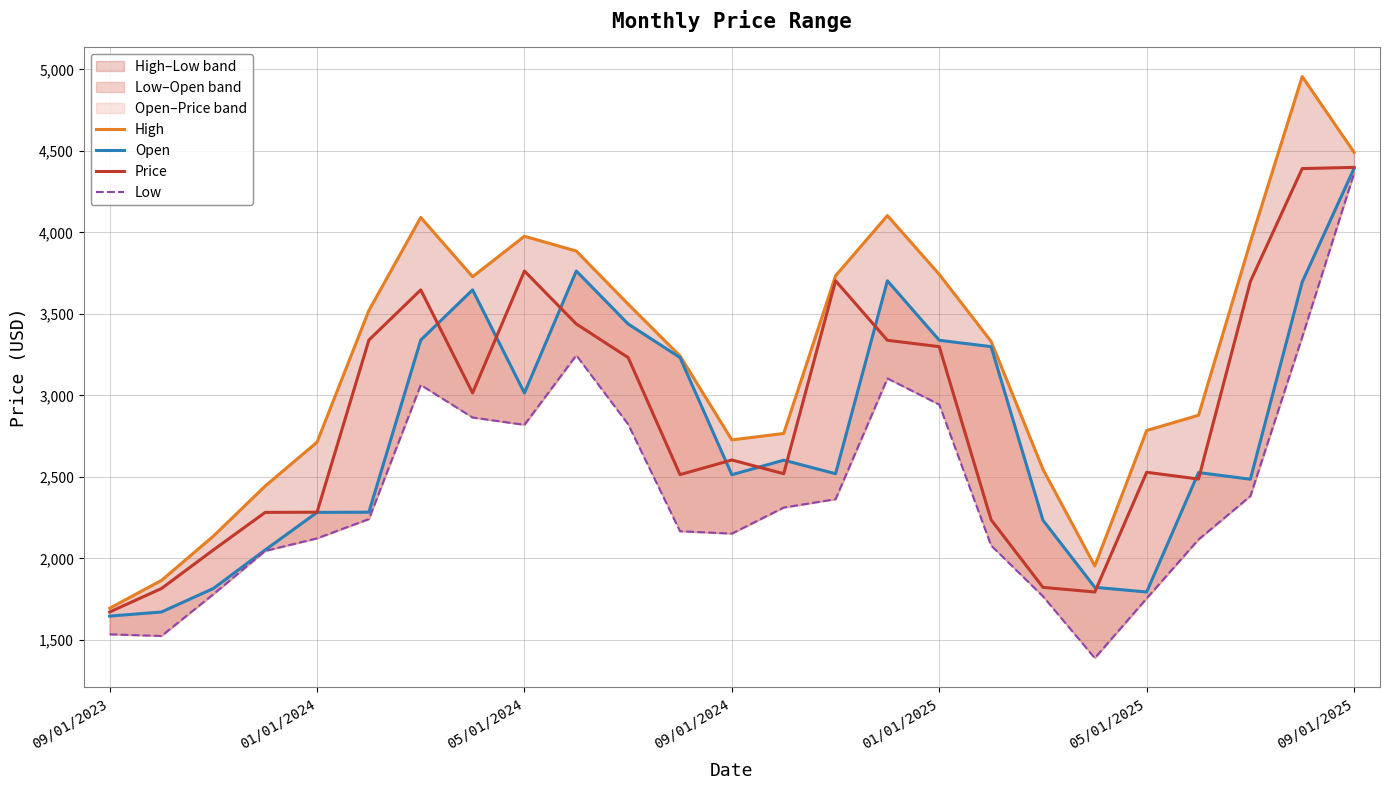

Which series changed the most between 09/01/2024 and 21?

Open